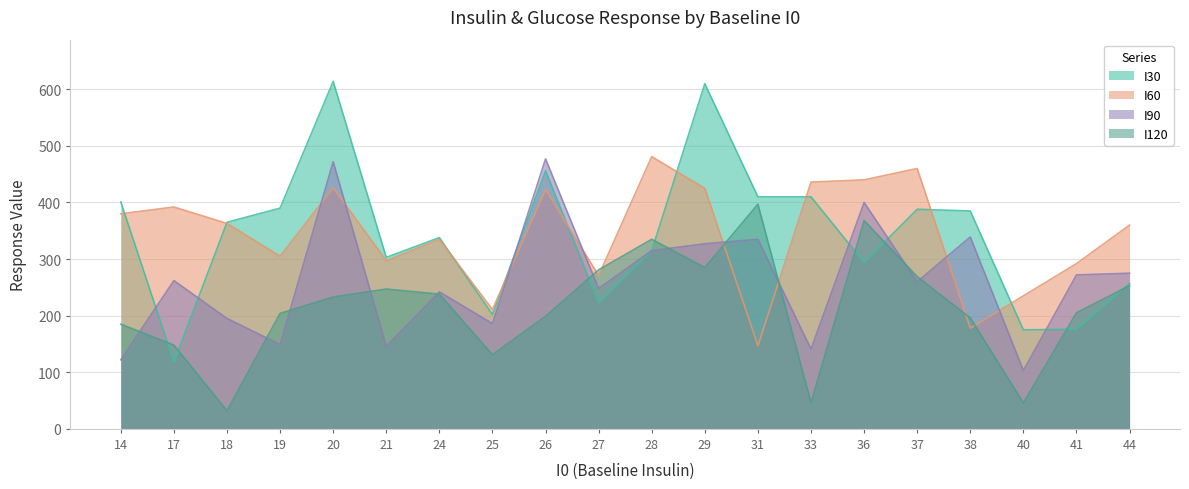

How many values in the I90 series exceed 262?

9